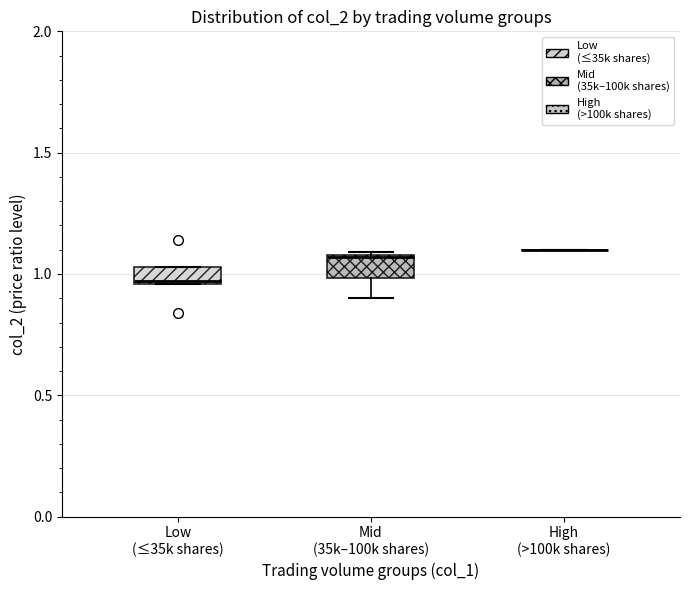

Where is the upper edge of the box for Low (≤35k shares) on the y-axis? The values are not printed on the chart, so give them approximately, as read against the axis.

1.05